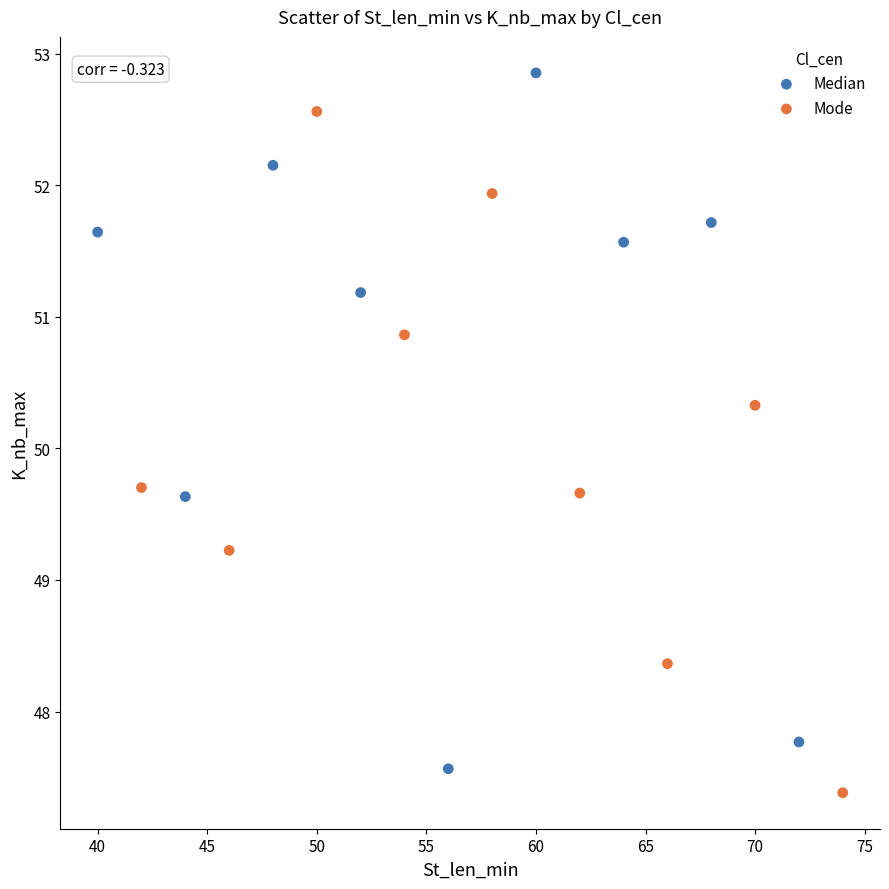

Which series reaches the maximum Y coordinate?

Median